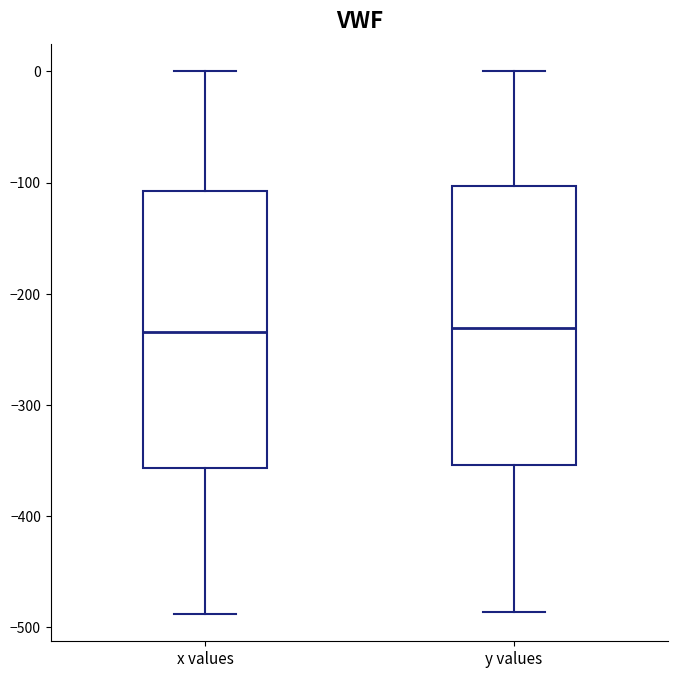

Reading left to right, transcribe this box plot: for each box, give where its median line is, the range the box spans, and where its two whiskers end, as read against the y-axis. The values are not printed on the chart, so give them approximately, as read against the axis.

x values: median -230, box -360 to -110, whiskers -490 to 0
y values: median -230, box -350 to -100, whiskers -490 to 0